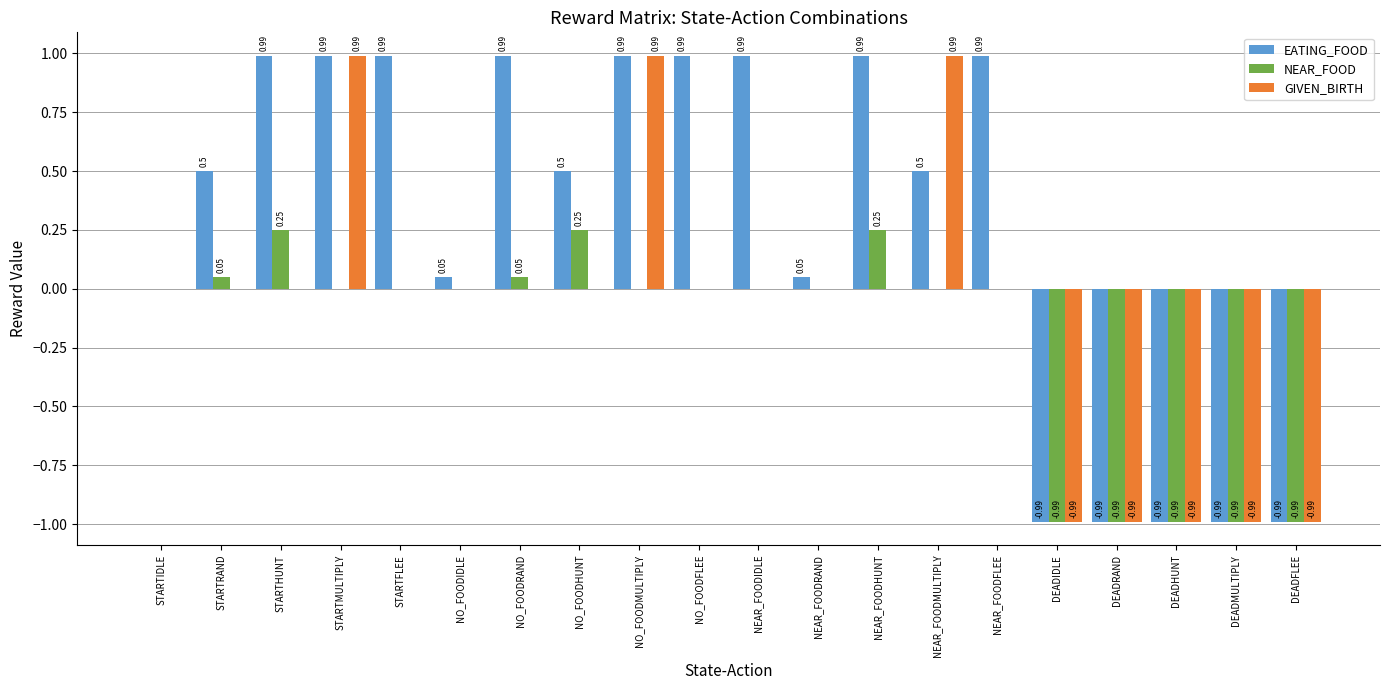

At which label is EATING_FOOD closest to 0?

STARTIDLE